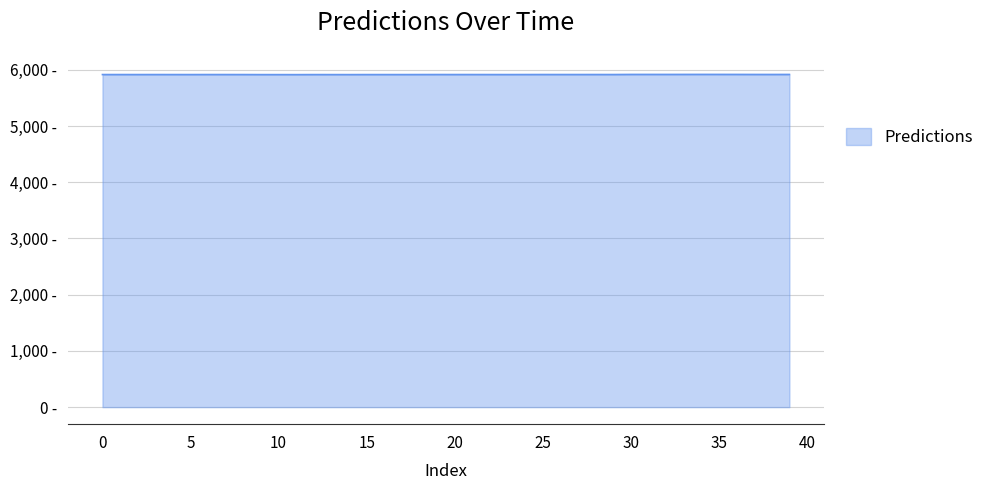

Which label corresponds to the largest value in the chart?

34